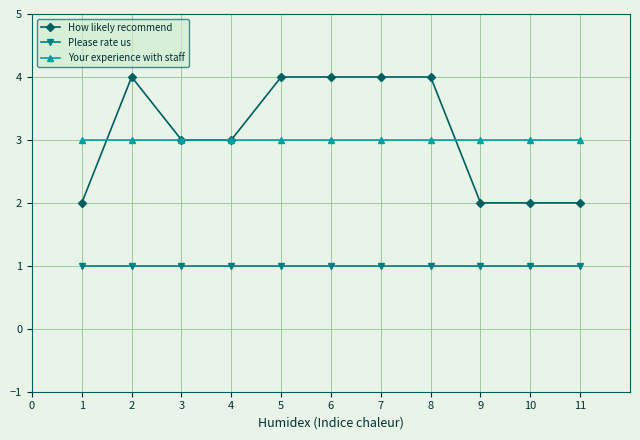

What is the value of the Please rate us point at the 2nd from the left?

1